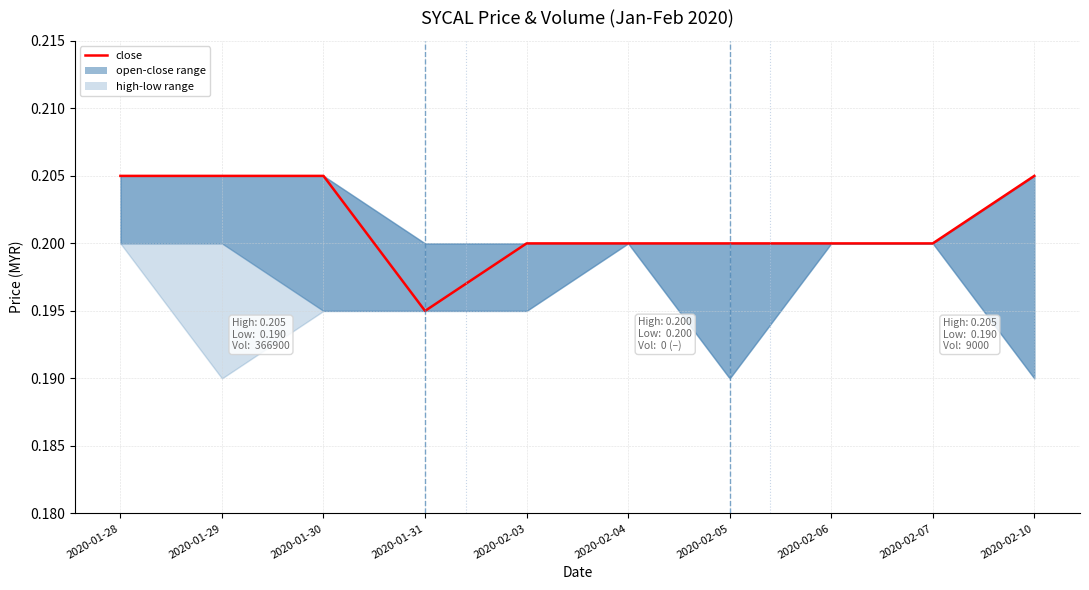

How many categories are shown in the chart?

10